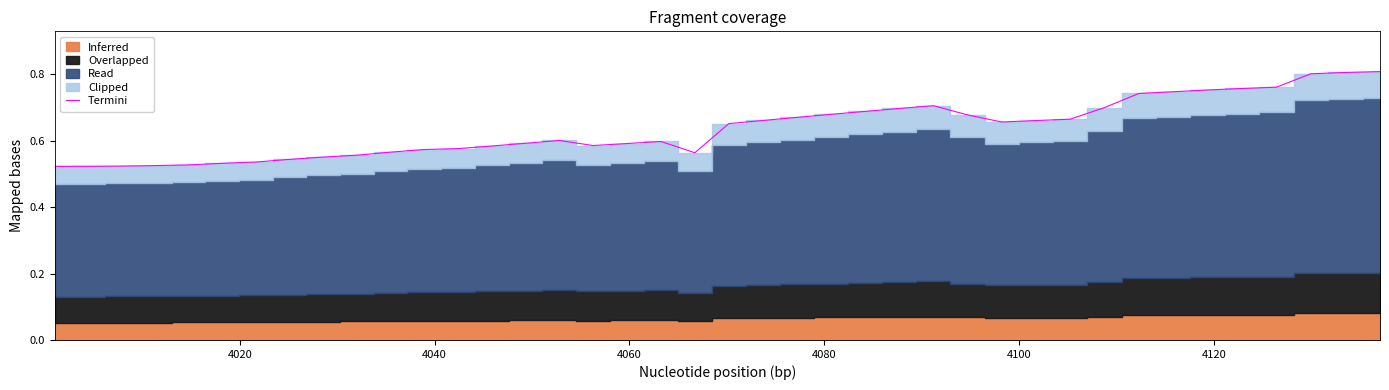

What is the average value?

0.6